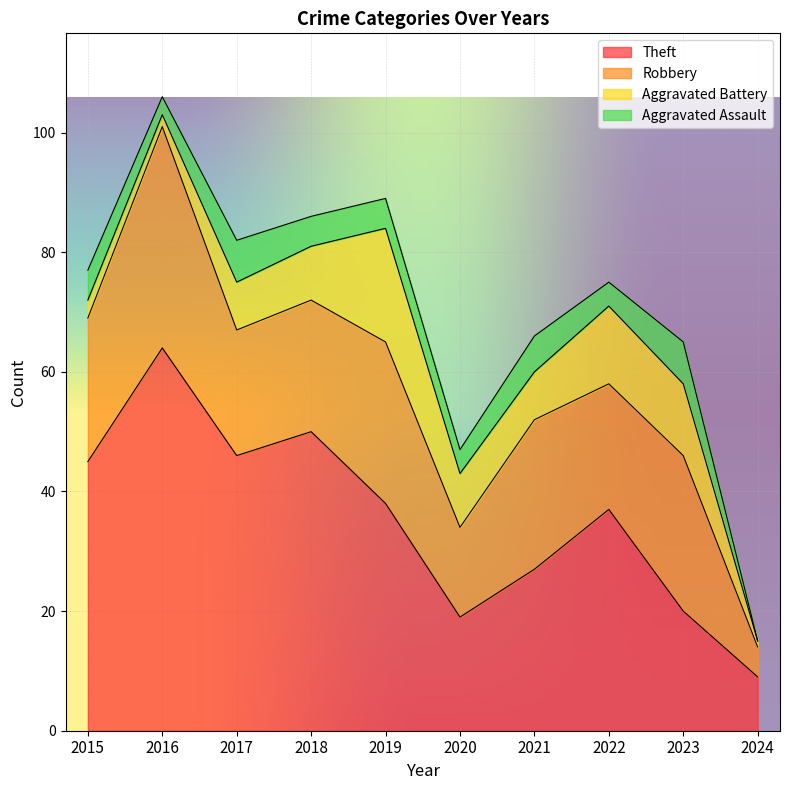

At which label does Robbery reach its peak?

2016